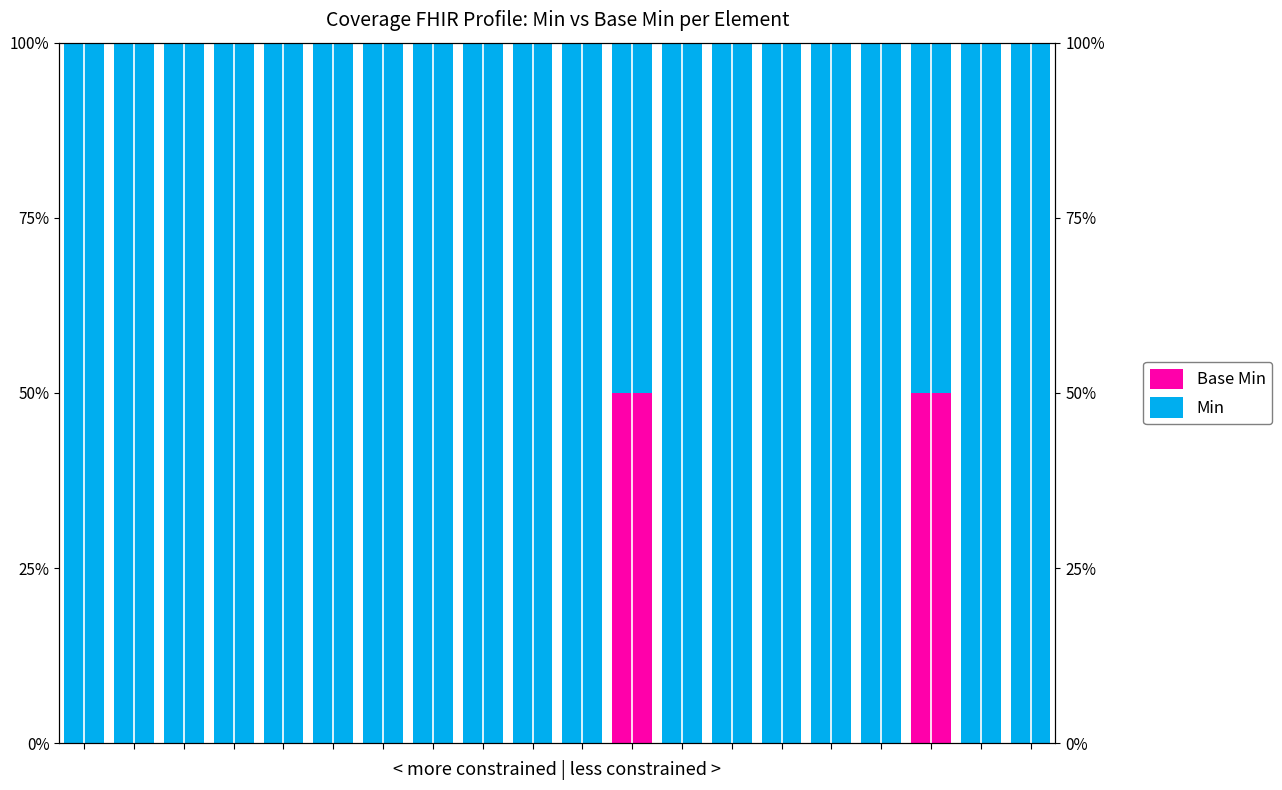

Reading left to right, extract all data points from this chart.

Base Min: 0=0	1=0	2=0	3=0	4=0	5=0	6=0	7=0	8=0	9=0	10=0	11=50	12=0	13=0	14=0	15=0	16=0	17=50	18=0	19=0
Min: 0=100	1=100	2=100	3=100	4=100	5=100	6=100	7=100	8=100	9=100	10=100	11=50	12=100	13=100	14=100	15=100	16=100	17=50	18=100	19=100